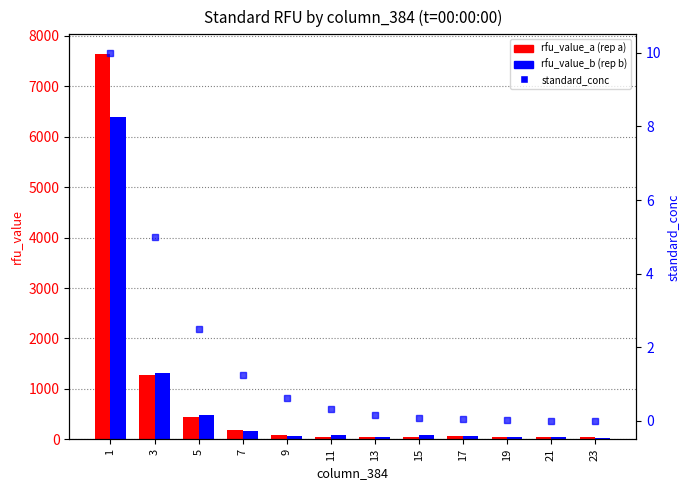

How many values in the rfu_value_a (rep a) series exceed 56?

6